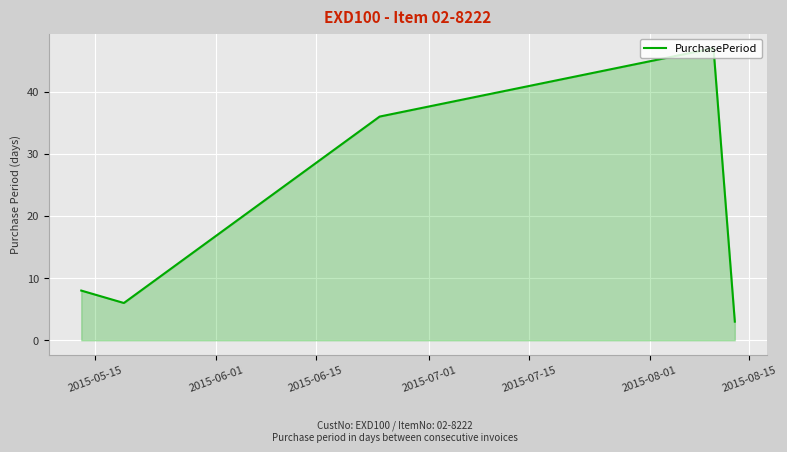

True or false: there are more than 1 points higher than both neighbors.

False